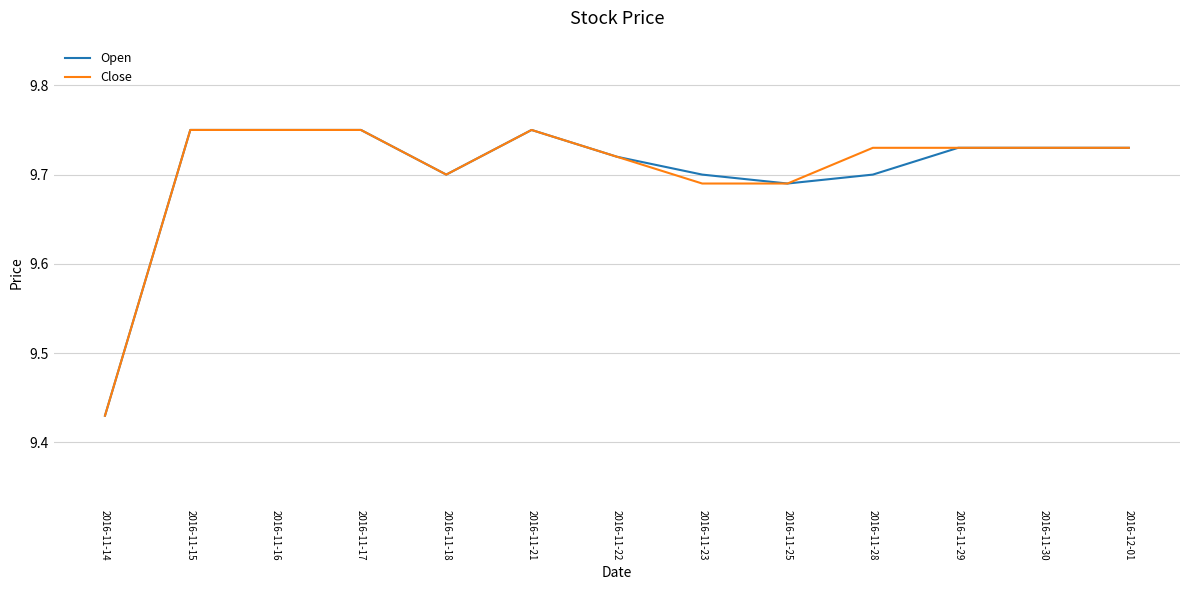

The value of Open at 2016-11-25 is 17.4. True or false?

False